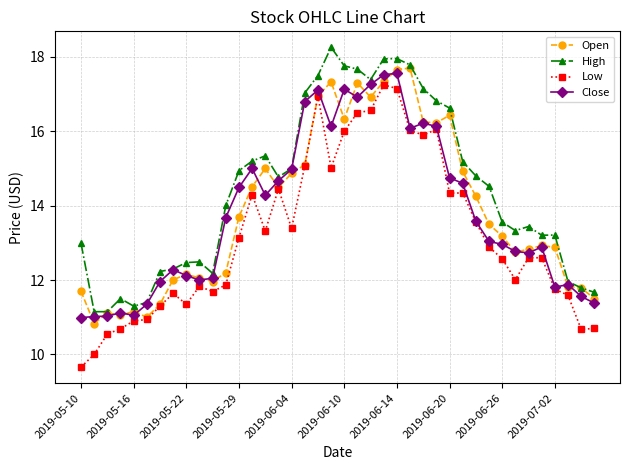

What is the value of the Open point at the 11th from the left?

12.0